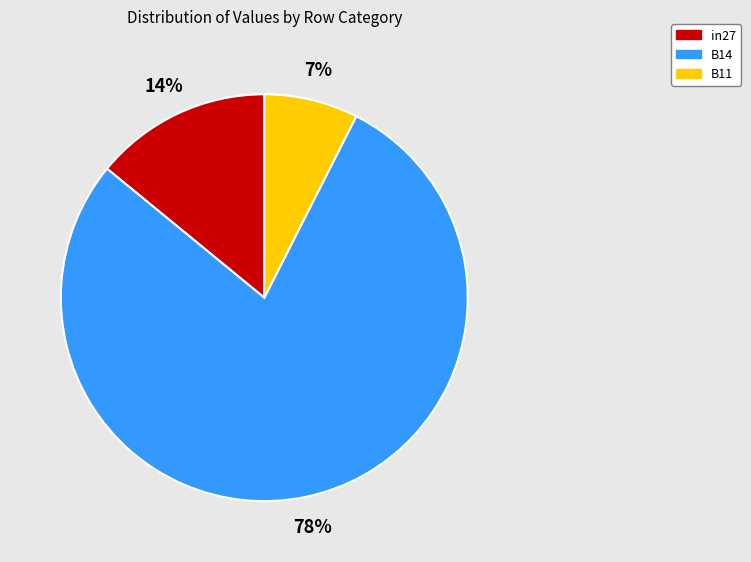

To the nearest percent, what portion does B11 represent?

7%